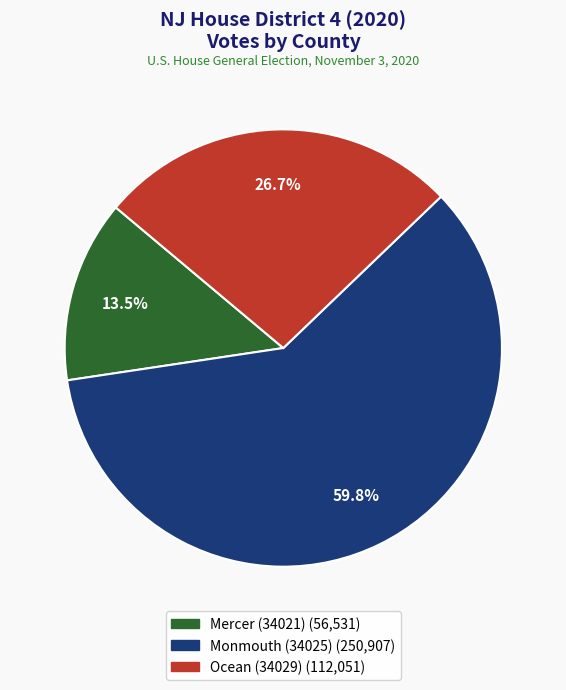

Does any single category account for the majority?

Yes